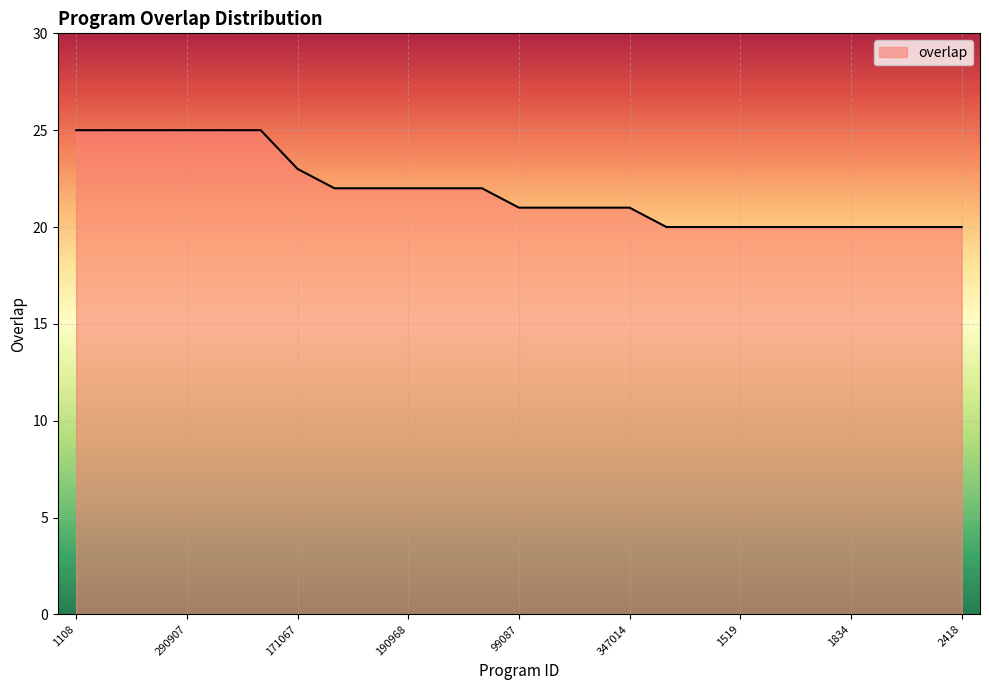

What is the smallest value displayed?

20